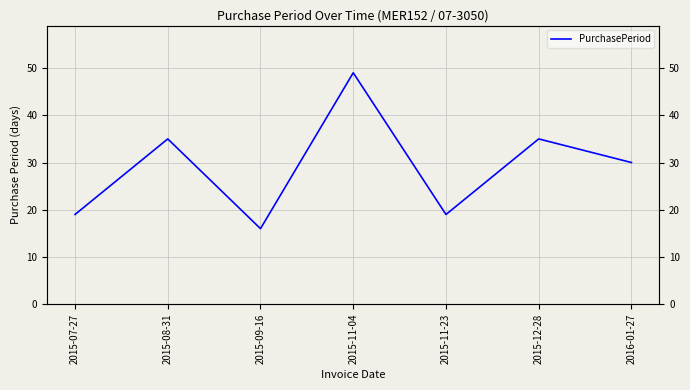

Reading right to left, what are all the values shown in this chart?

2016-01-27=30	2015-12-28=35	2015-11-23=19	2015-11-04=49	2015-09-16=16	2015-08-31=35	2015-07-27=19